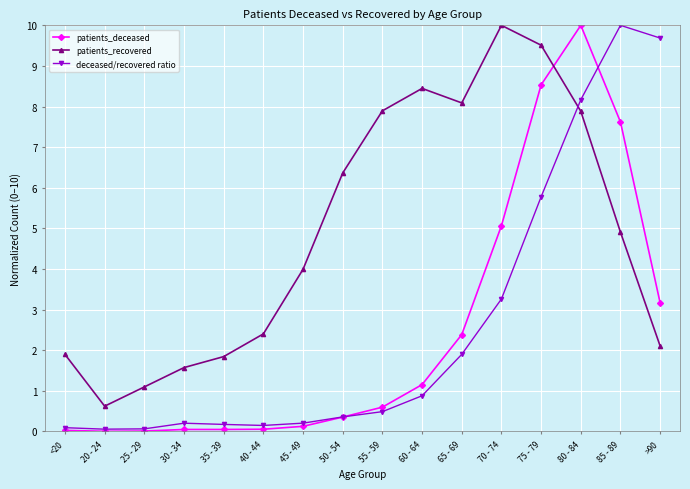

True or false: patients_recovered has more than 0 interior local peaks.

True